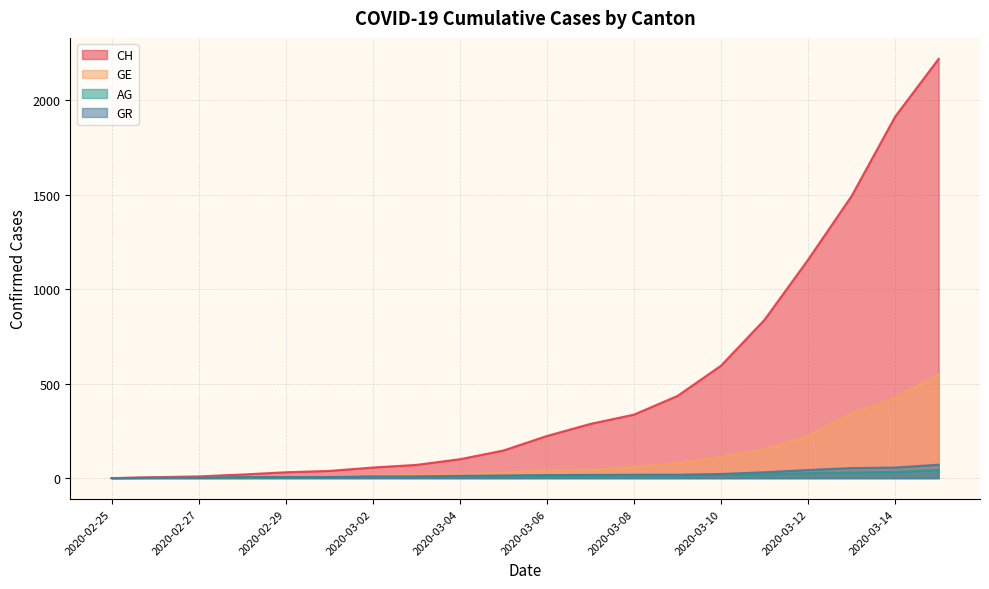

Which category has the highest value in the CH series?

2020-03-15